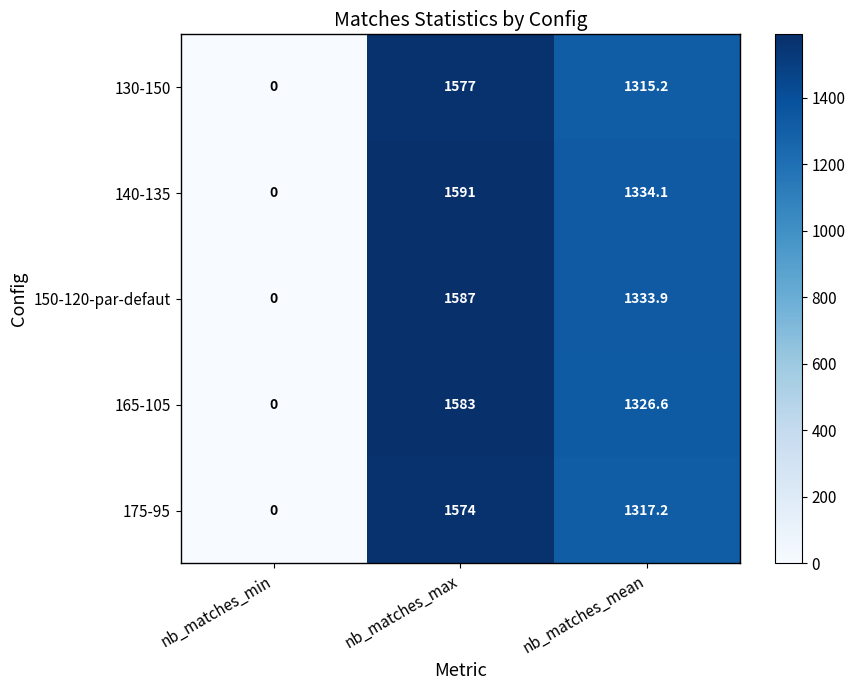

What is the spread (max minus min) of values at nb_matches_mean?

18.9